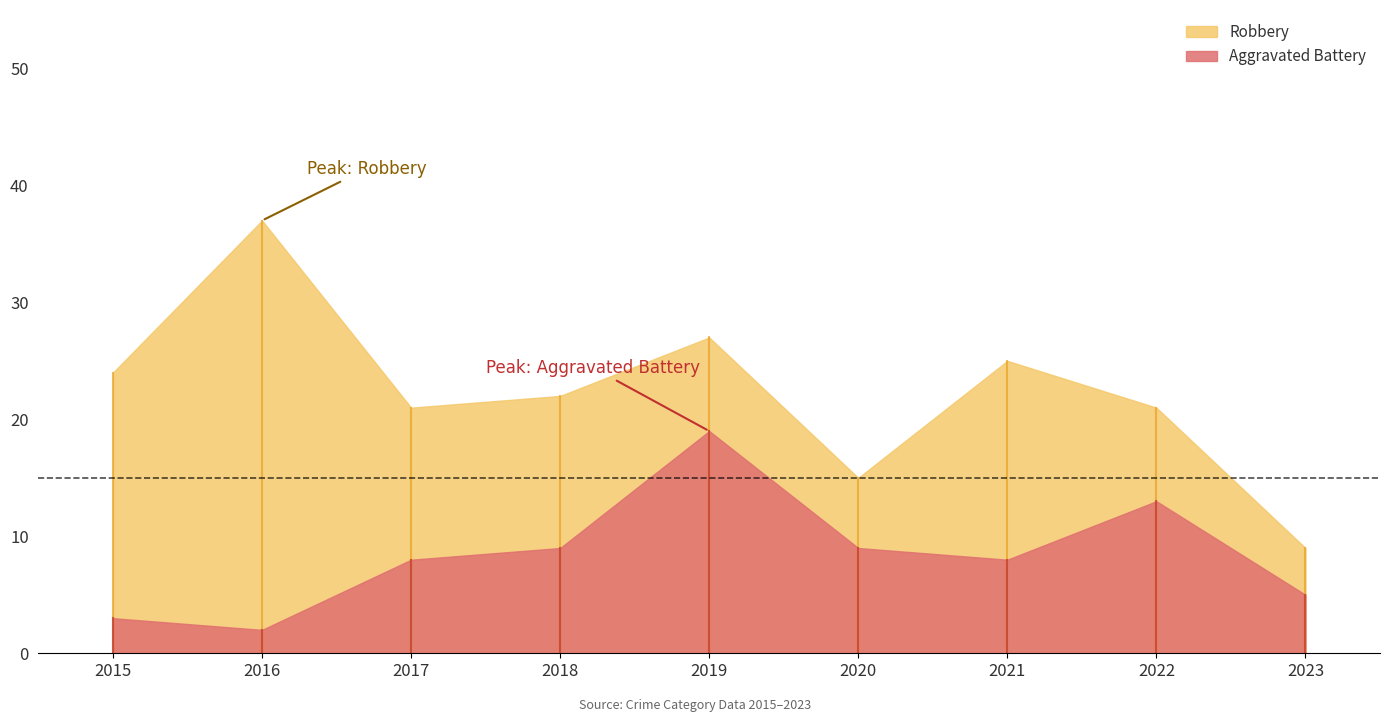

Reading right to left, list all the values displayed in this chart.

Robbery: 2023=9	2022=21	2021=25	2020=15	2019=27	2018=22	2017=21	2016=37	2015=24
Aggravated Battery: 2023=5	2022=13	2021=8	2020=9	2019=19	2018=9	2017=8	2016=2	2015=3